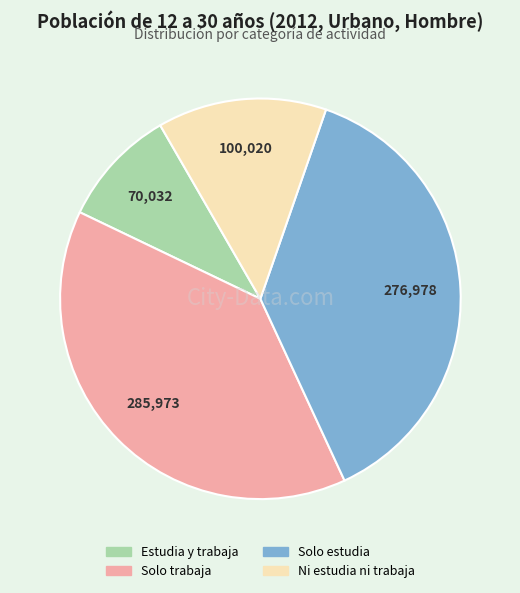

Does any single category account for the majority?

No